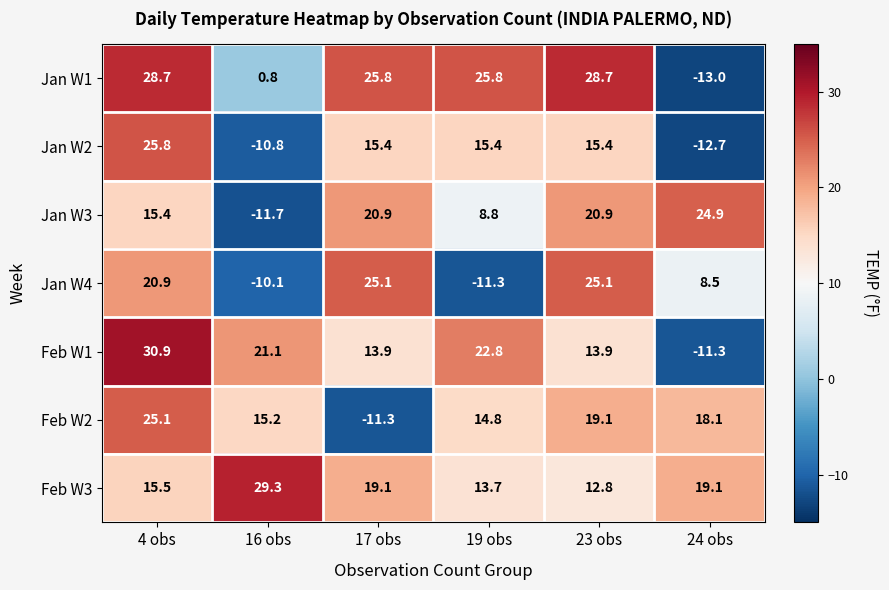

Is it true that Feb W2 equals 22.1 at 19 obs?

False